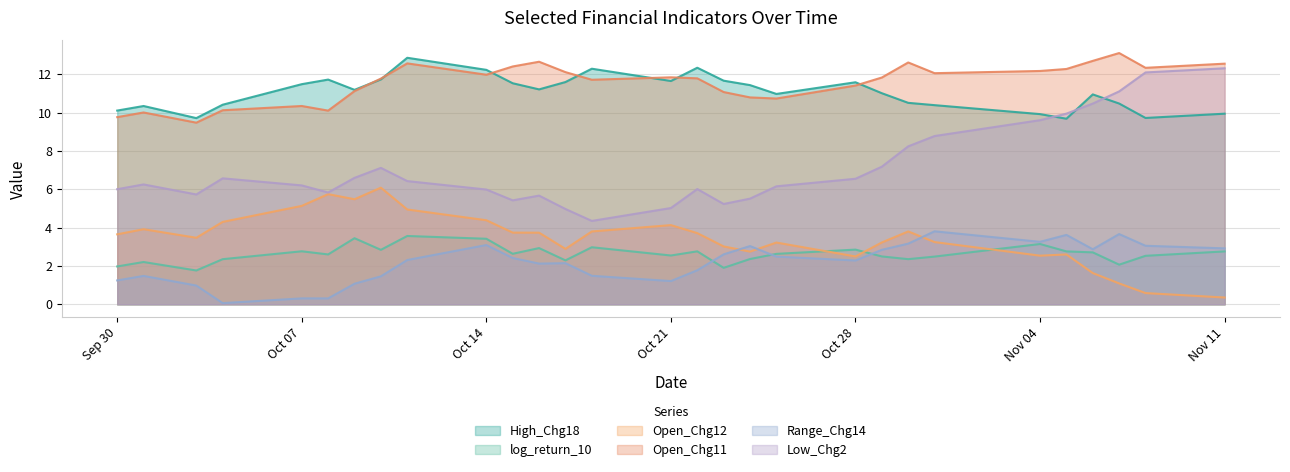

Which label corresponds to the smallest value in the chart?

2024-10-04